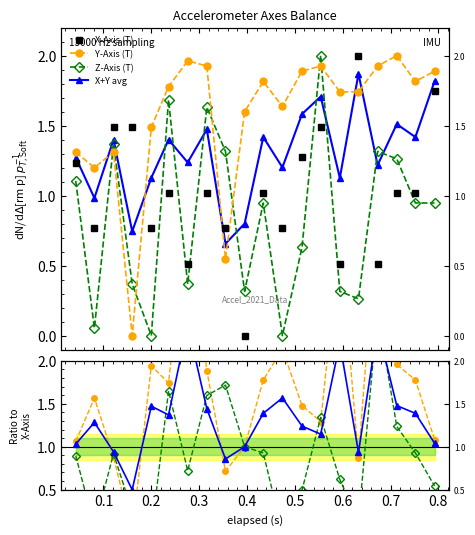

What are all the series names shown in the legend?

X-Axis (T), Y-Axis (T), Z-Axis (T), X+Y avg